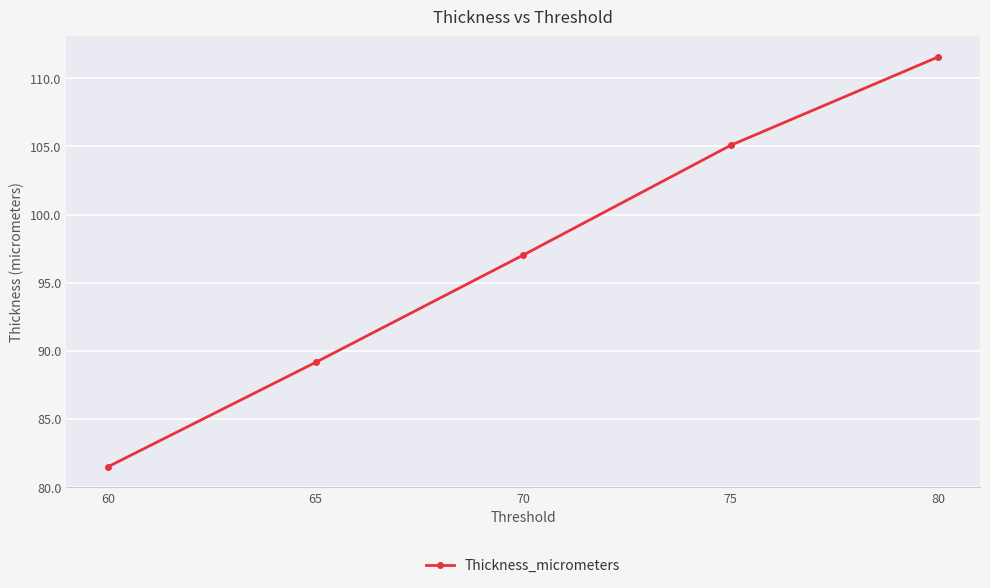

What is the maximum value shown in the chart?

111.6